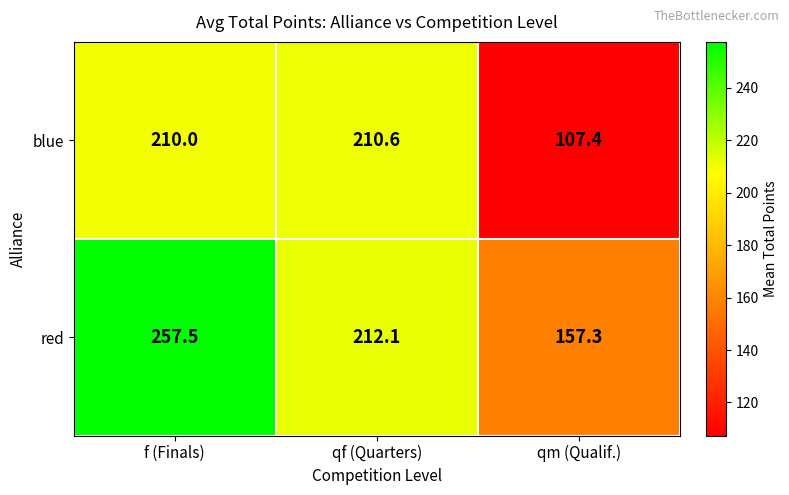

Reading right to left, transcribe all the data shown in this chart.

blue: 107.4	210.6	210.0
red: 157.3	212.1	257.5